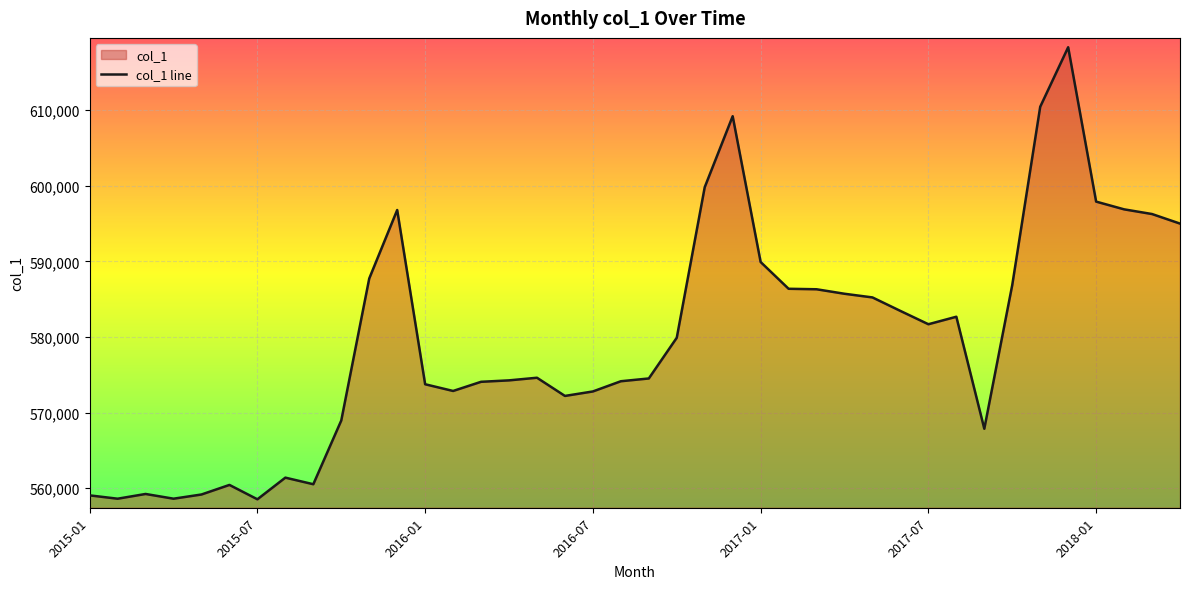

What is the minimum value shown in the chart?

558539